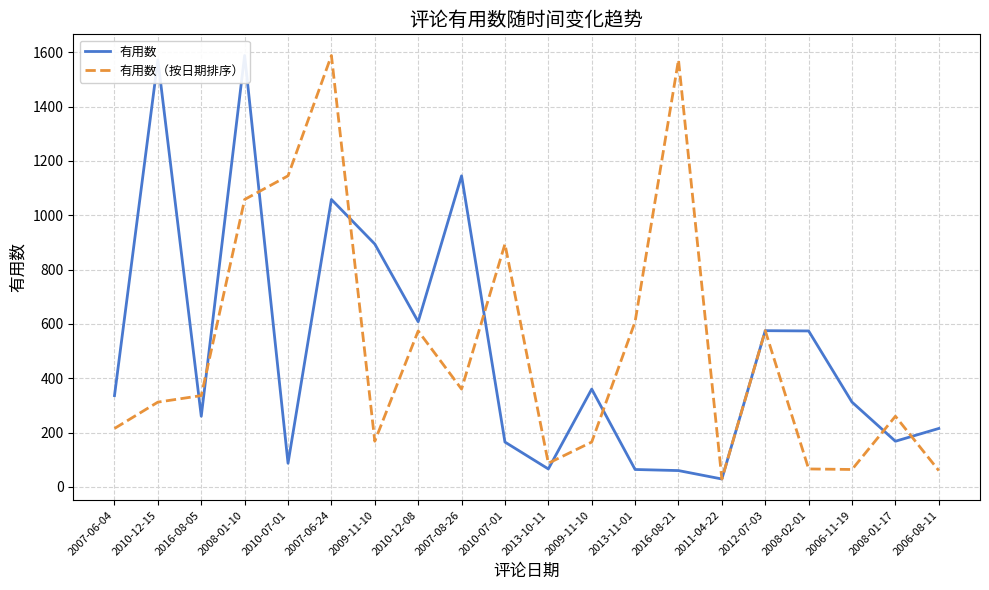

After their last crossing, which series has the higher values: 有用数（按日期排序） or 有用数?

有用数